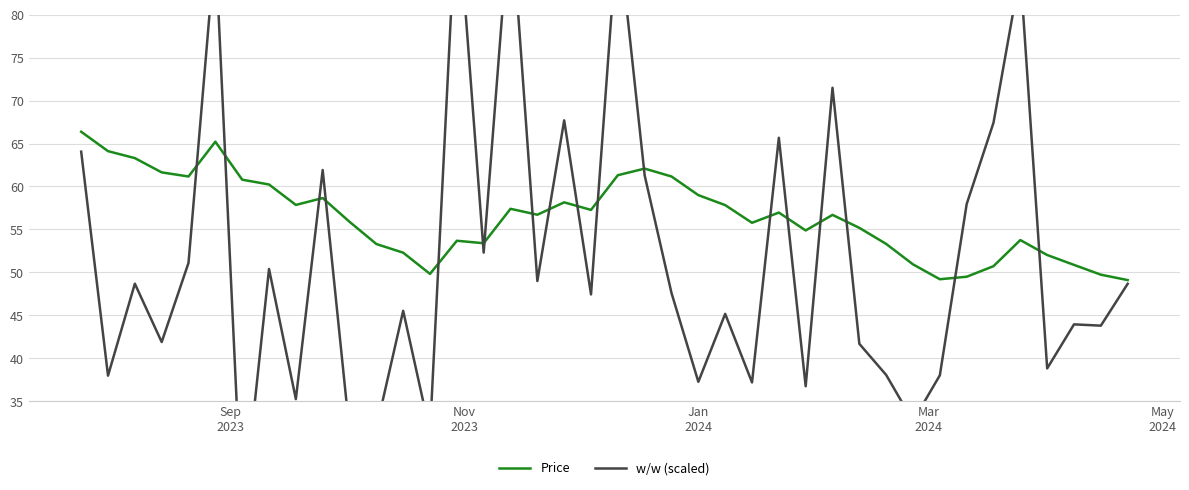

At how many categories does at least one series exceed 37?

40